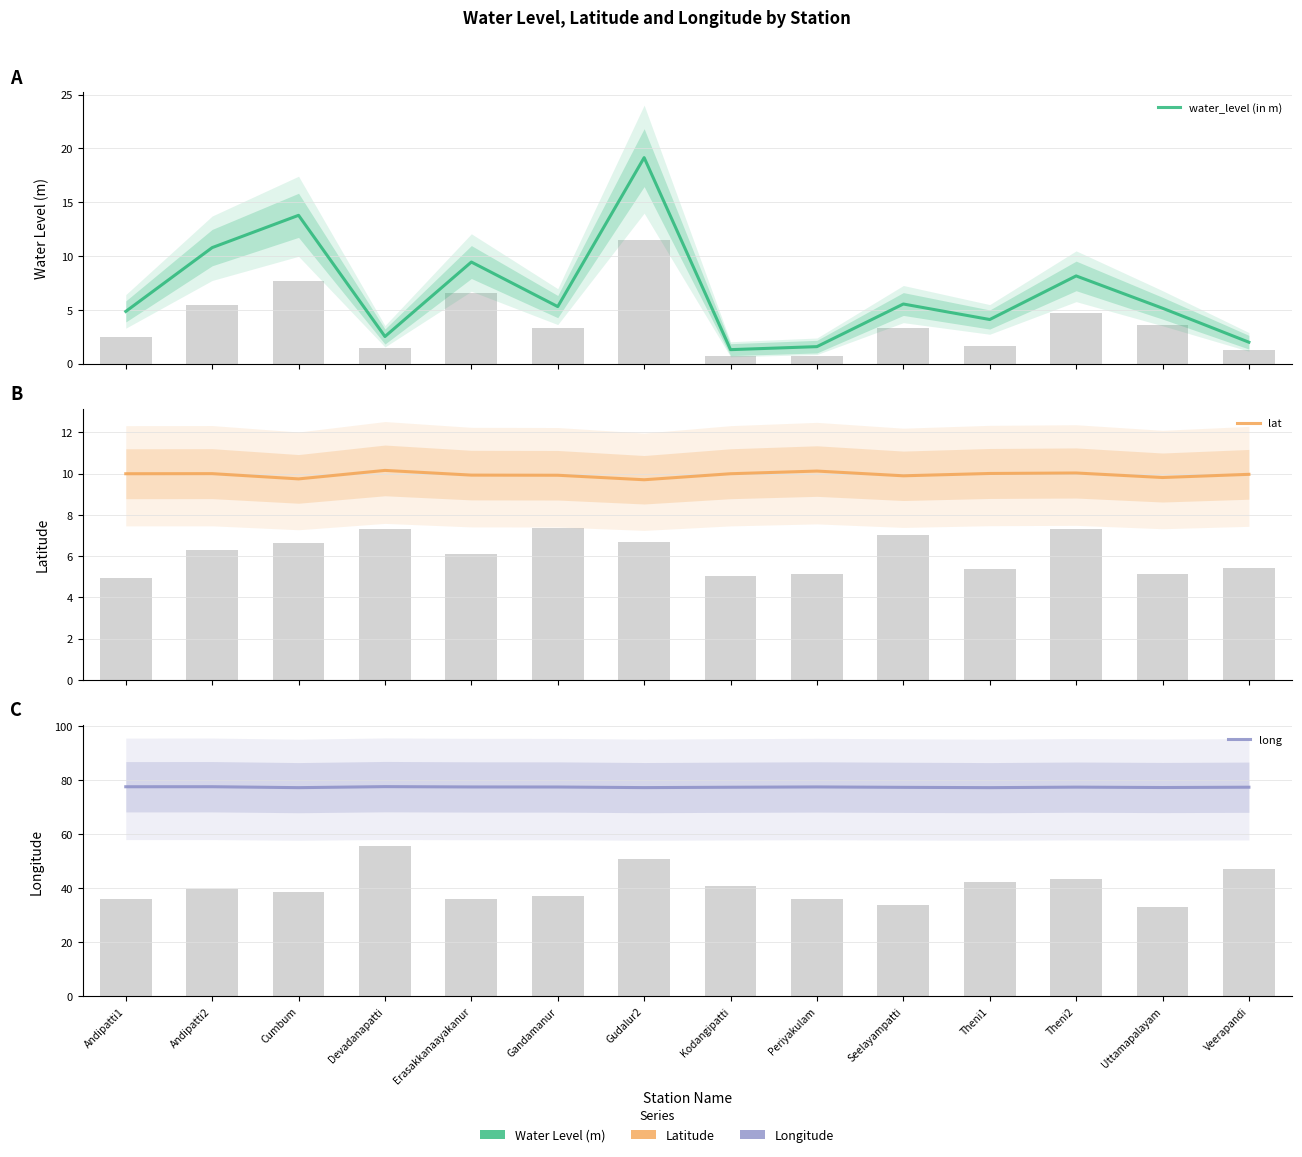

What is the spread (max minus min) of values at Andipatti2?

67.6